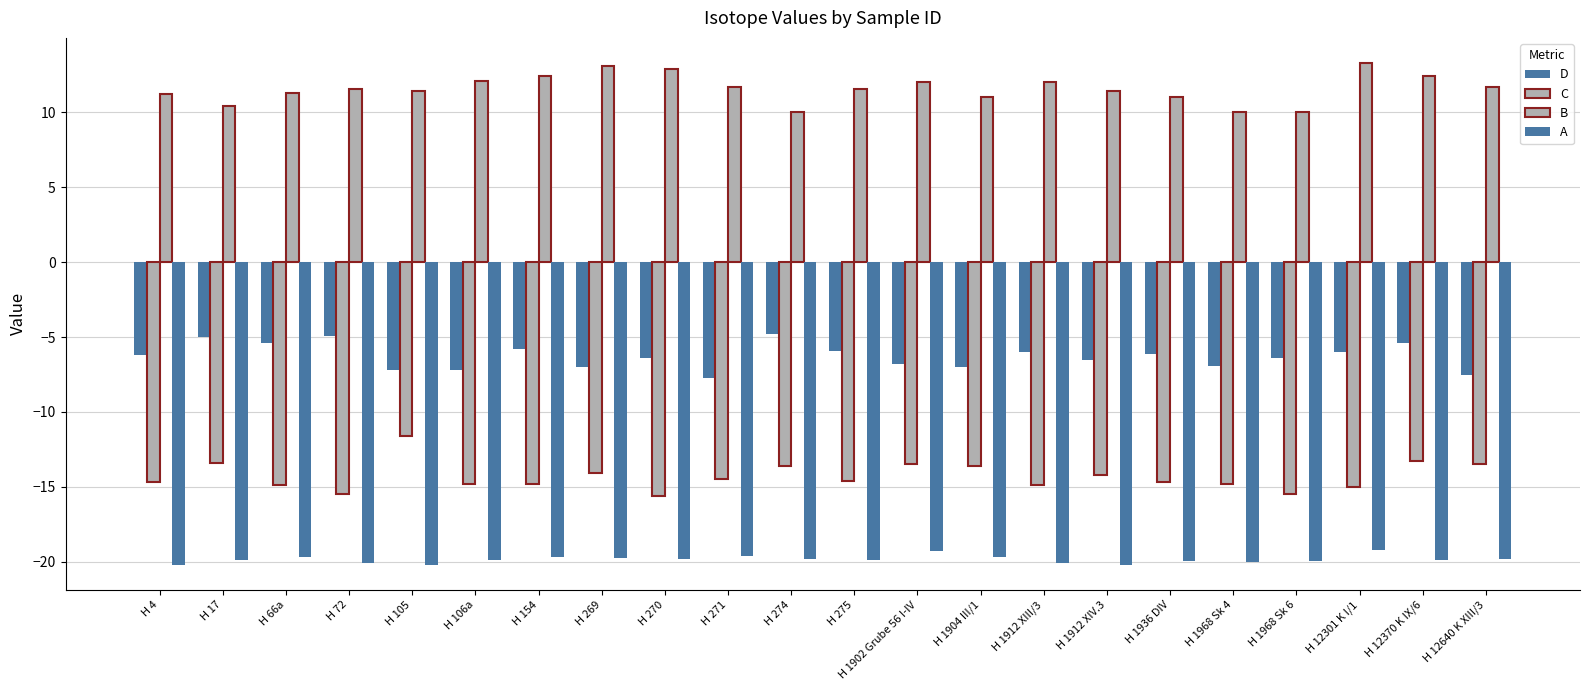

The value of C at H 271 is -14.5. True or false?

True